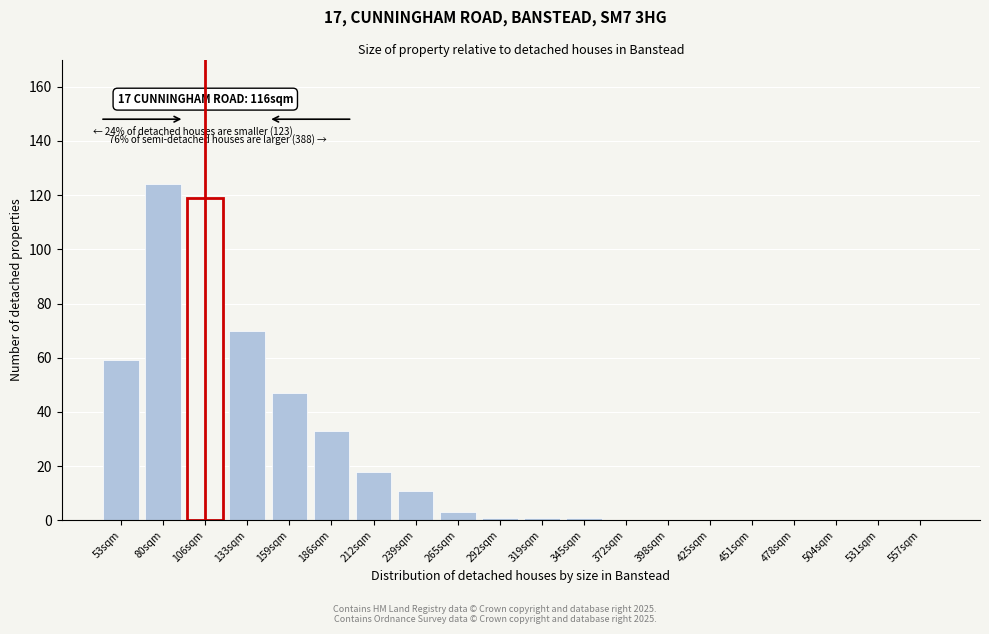

Reading right to left, list all the values displayed in this chart.

557sqm=0	531sqm=0	504sqm=0	478sqm=0	451sqm=0	425sqm=0	398sqm=0	372sqm=0	345sqm=1	319sqm=1	292sqm=1	265sqm=3	239sqm=11	212sqm=18	186sqm=33	159sqm=47	133sqm=70	106sqm=119	80sqm=124	53sqm=59